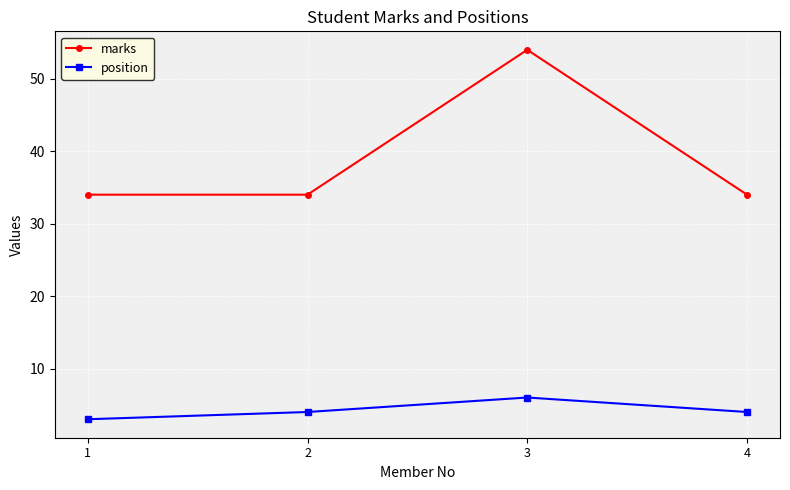

Which series has the largest range (max minus min)?

marks